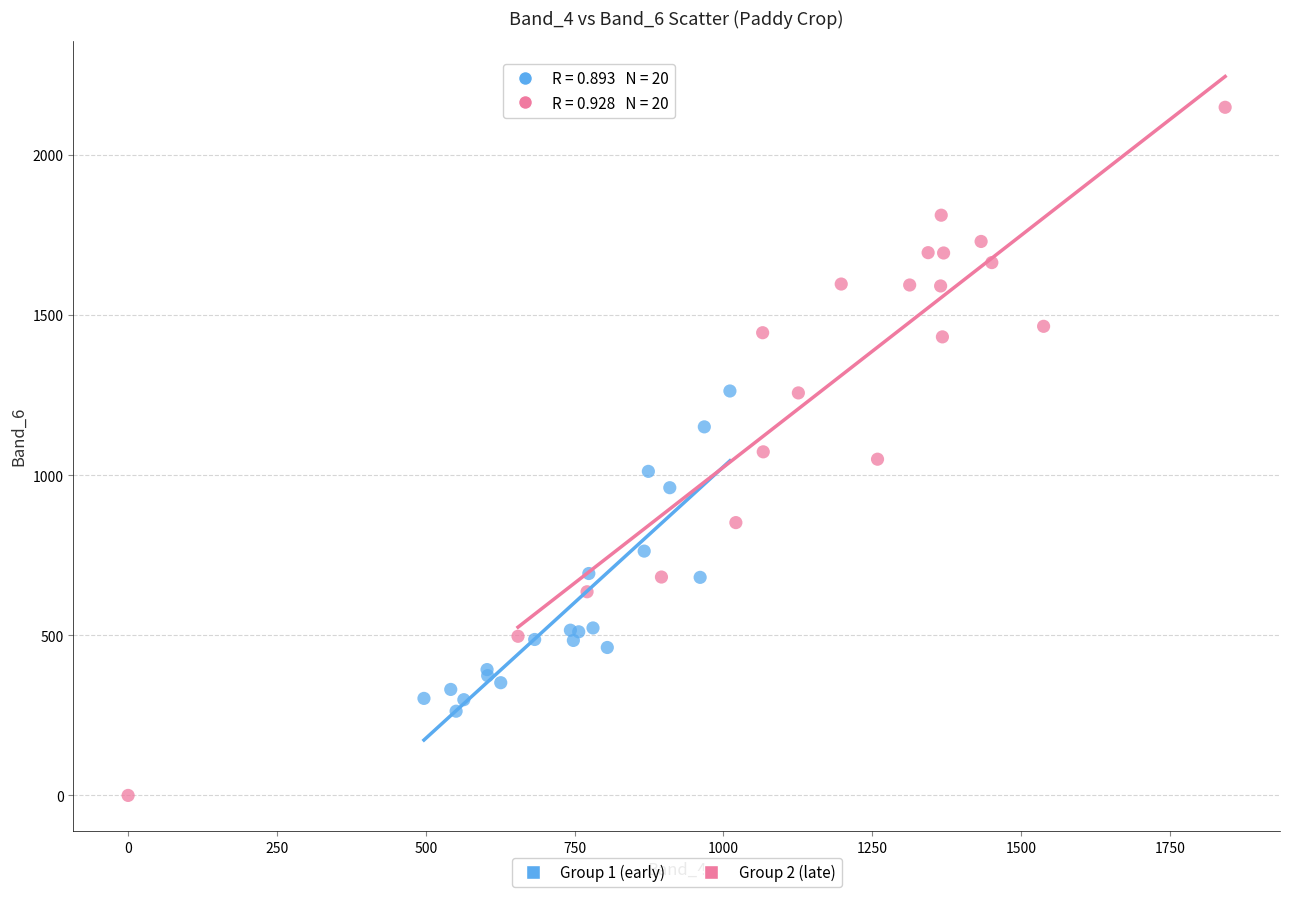

Which series reaches the minimum Y coordinate?

Group 2 (late)